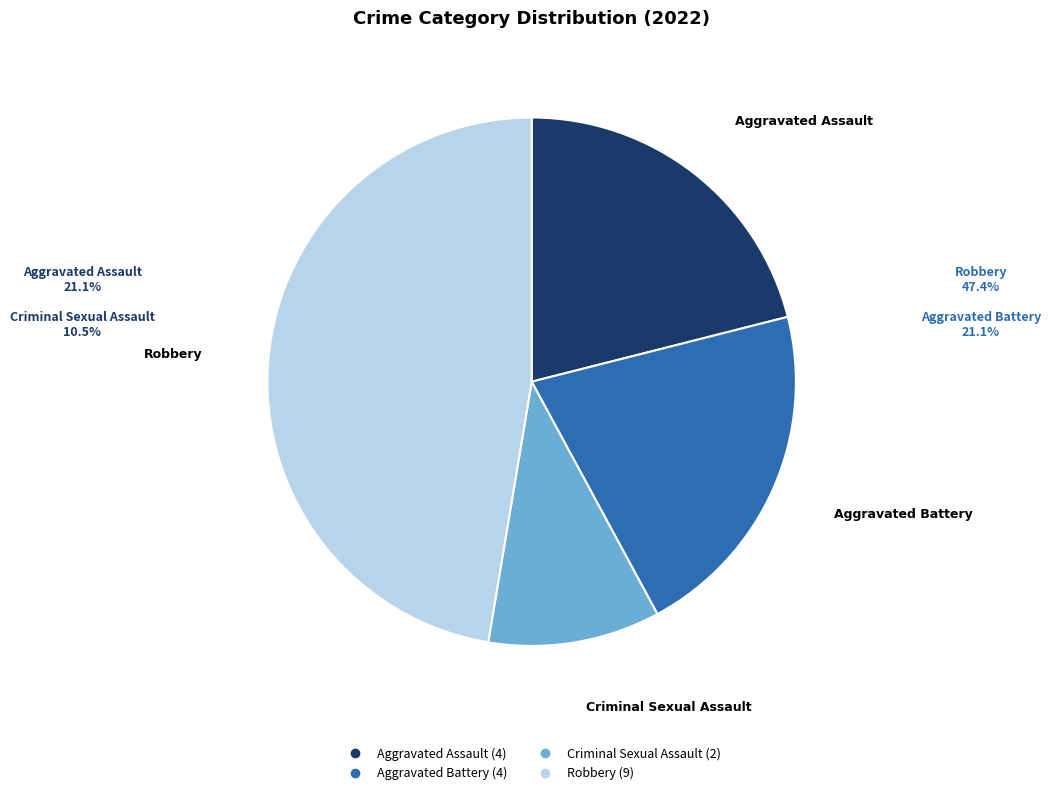

The Aggravated Assault slice represents 29% of the pie. True or false?

False